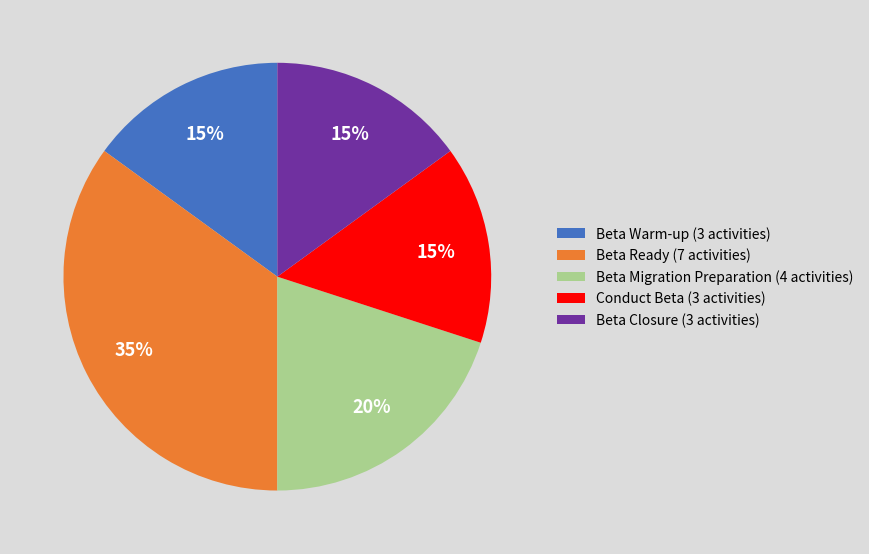

Do Conduct Beta (3 activities) and Beta Migration Preparation (4 activities) together represent more than half of the pie?

No